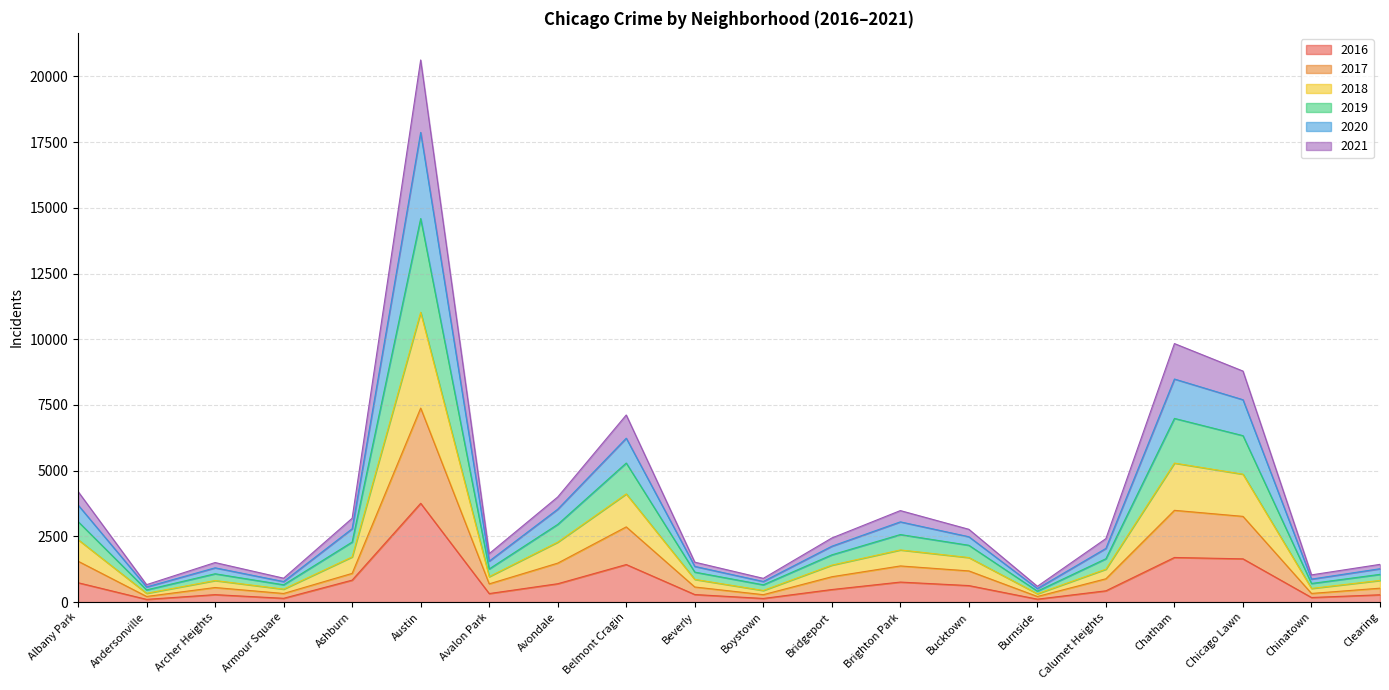

The value of 2016 at Ashburn is 837. True or false?

True